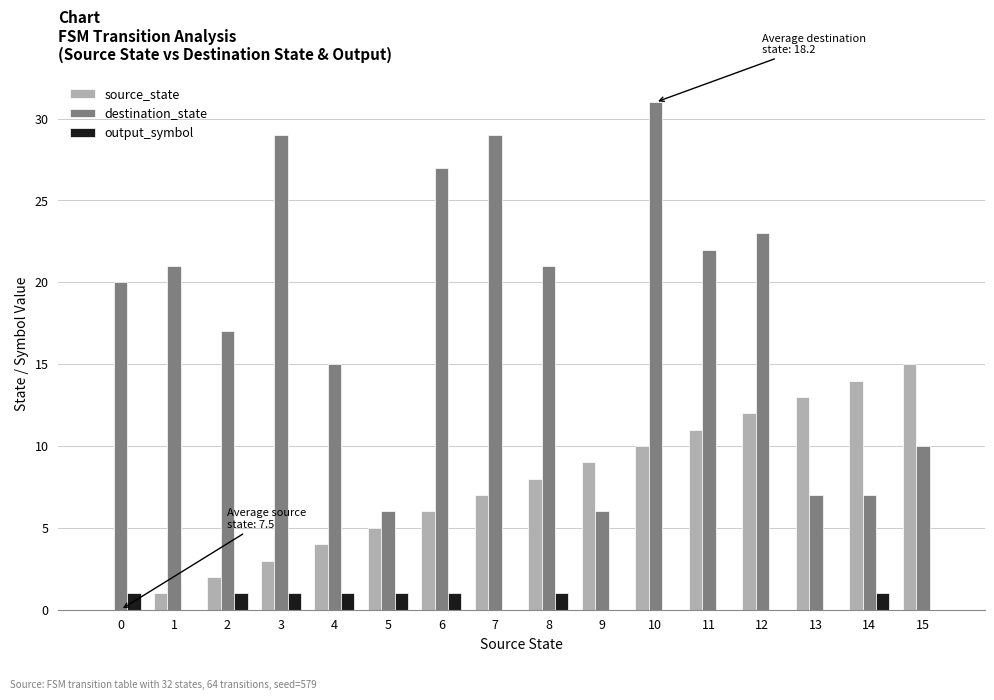

True or false: source_state has a value of 4 at 4.

True